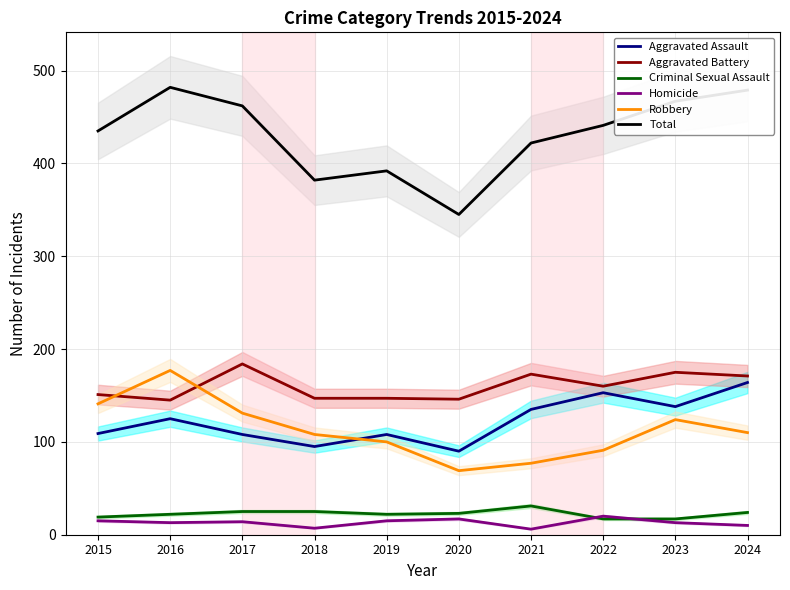

What is the spread (max minus min) of values at 2019?

377